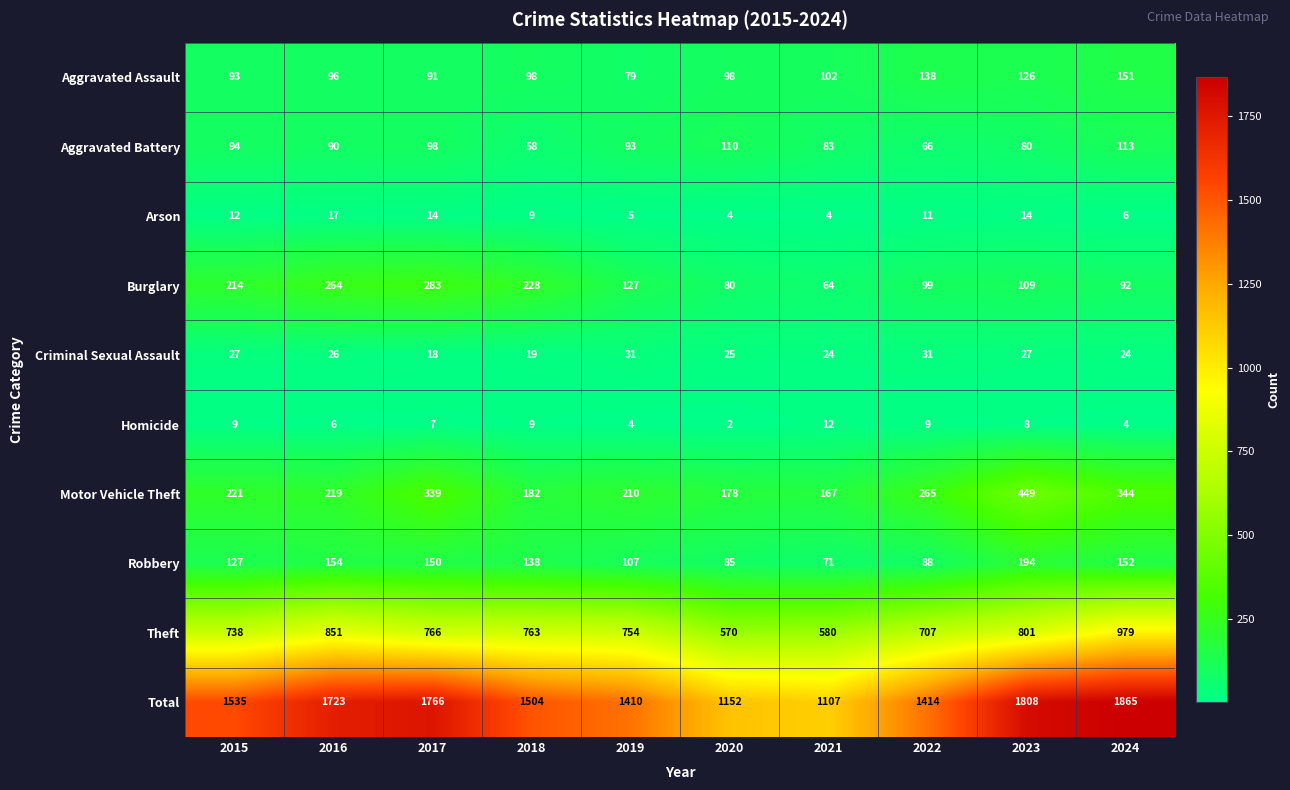

Which series has the widest spread of values?

Total